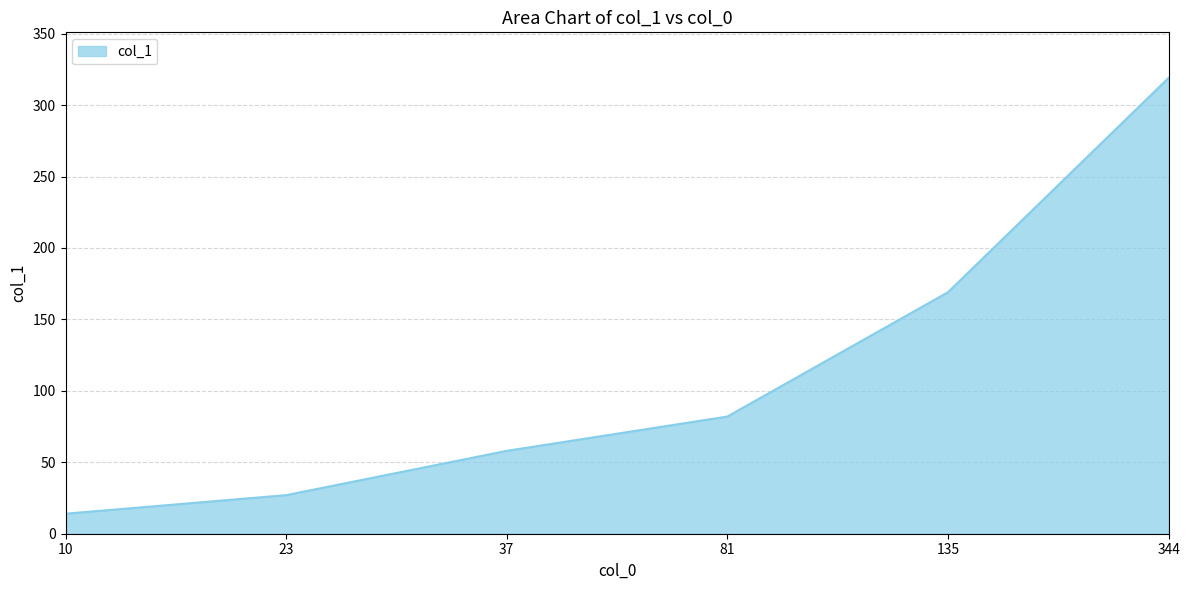

Reading left to right, what are all the values shown in this chart?

10=14	23=27	37=58	81=82	135=169	344=319